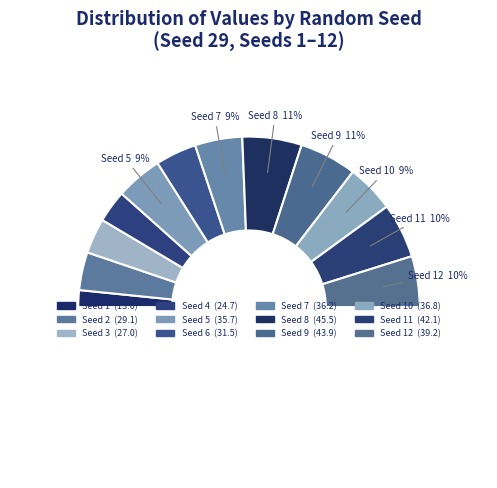

To the nearest percent, what is the difference between the largest and smallest slice percentages?

8%